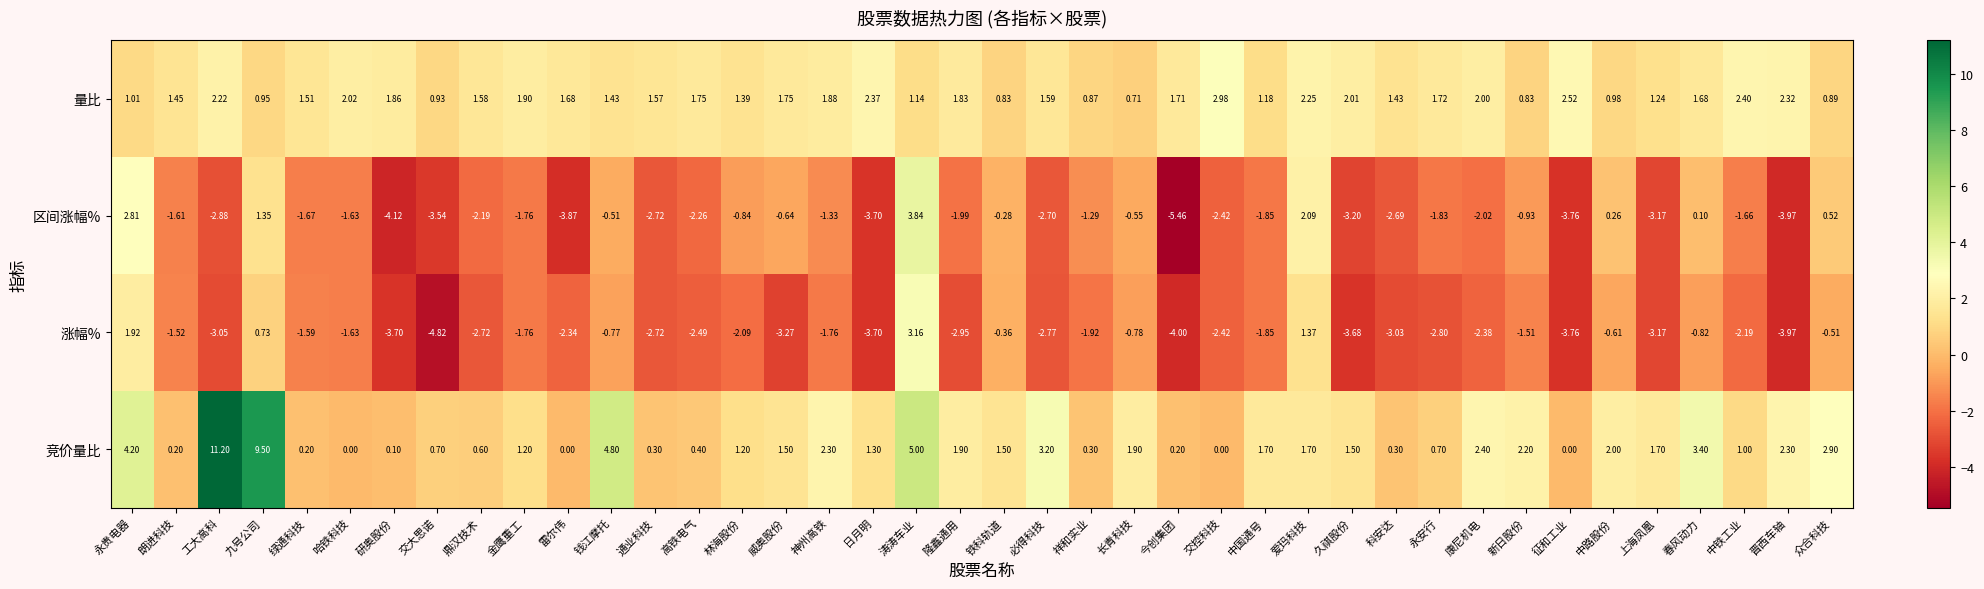

Which label corresponds to the smallest value in the chart?

今创集团